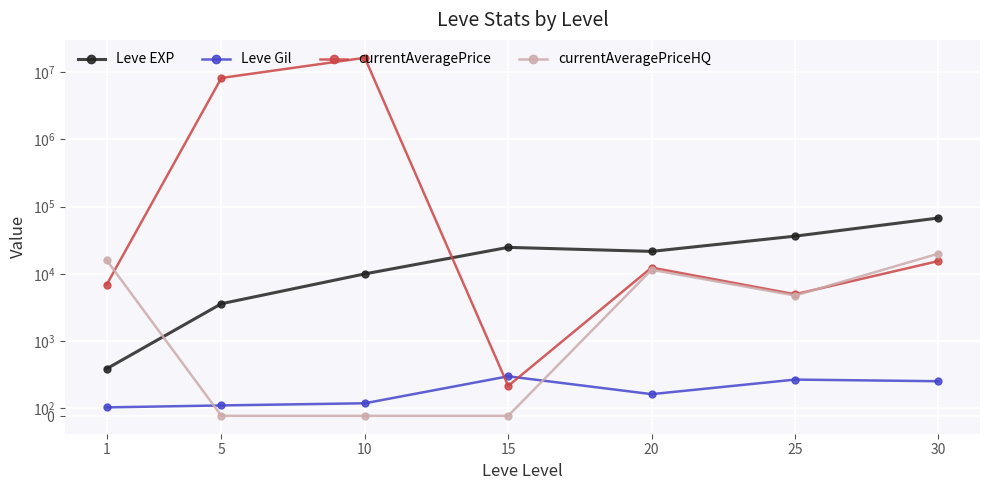

Count the number of categories in the chart.

7